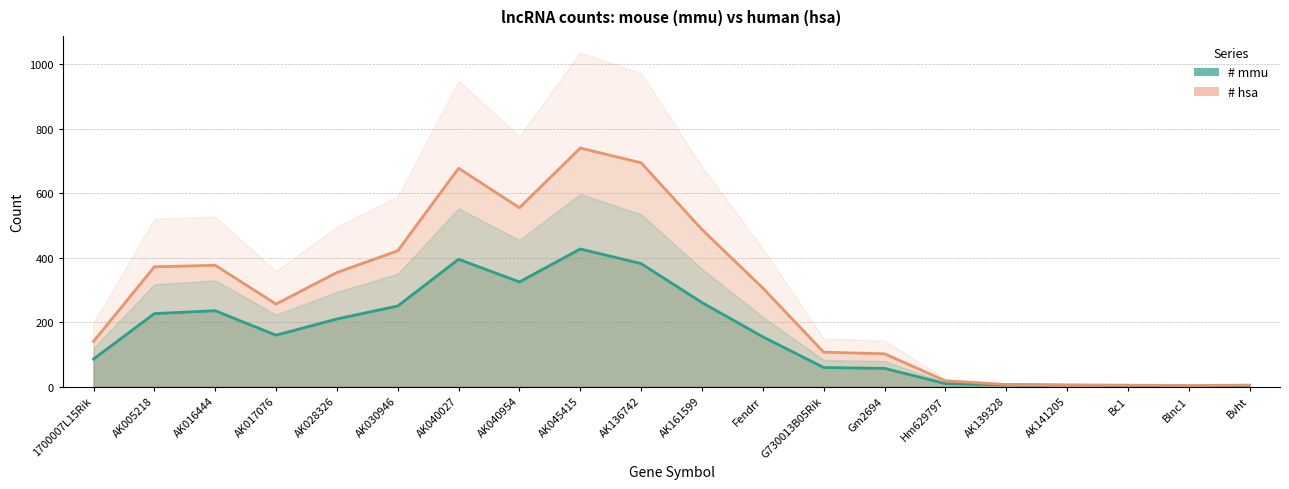

Which series has the widest spread of values?

# hsa